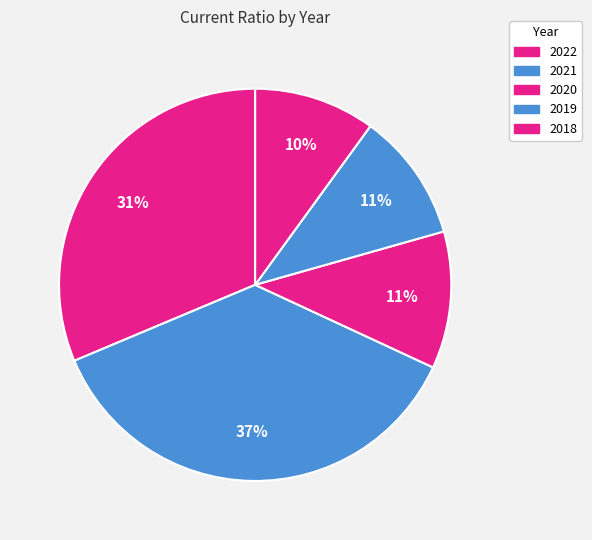

How many slices are in this pie chart?

5